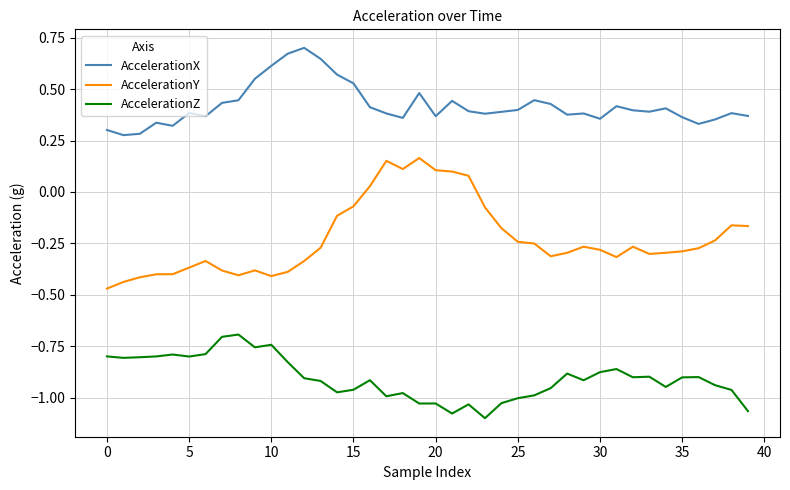

True or false: AccelerationZ and AccelerationY cross at least once.

False